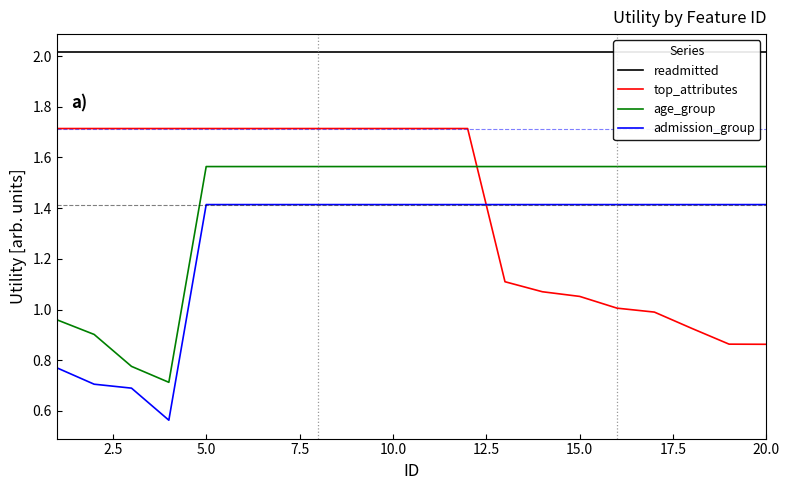

At how many categories does at least one series exceed 1?

20